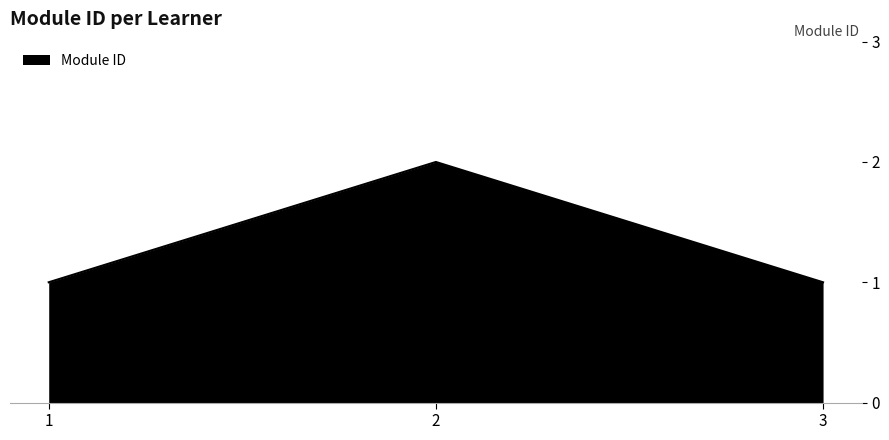

Reading left to right, extract all data points from this chart.

1=1	2=2	3=1